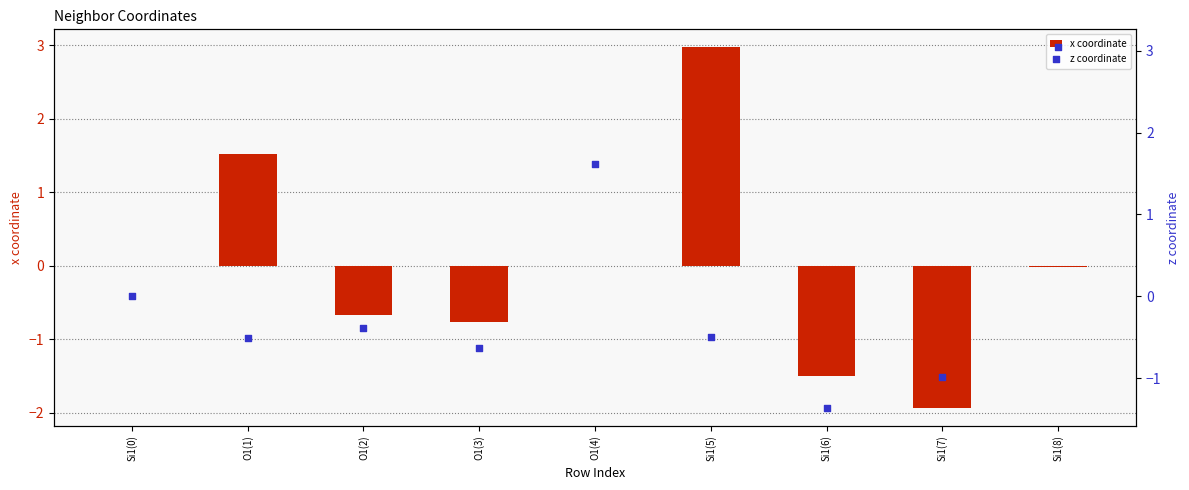

Which series has the largest total across all categories?

z coordinate